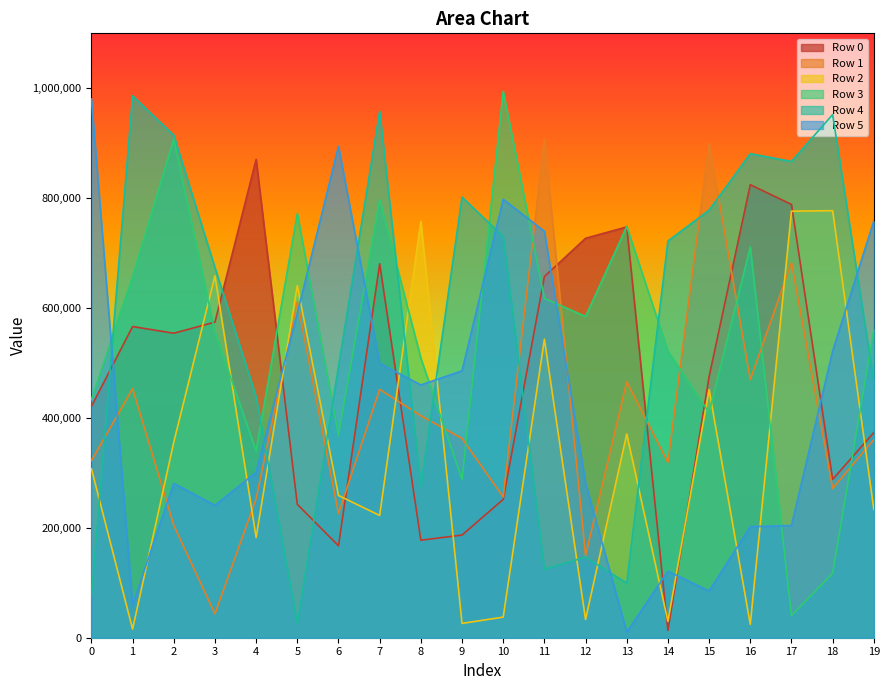

How many series are shown in this chart?

6